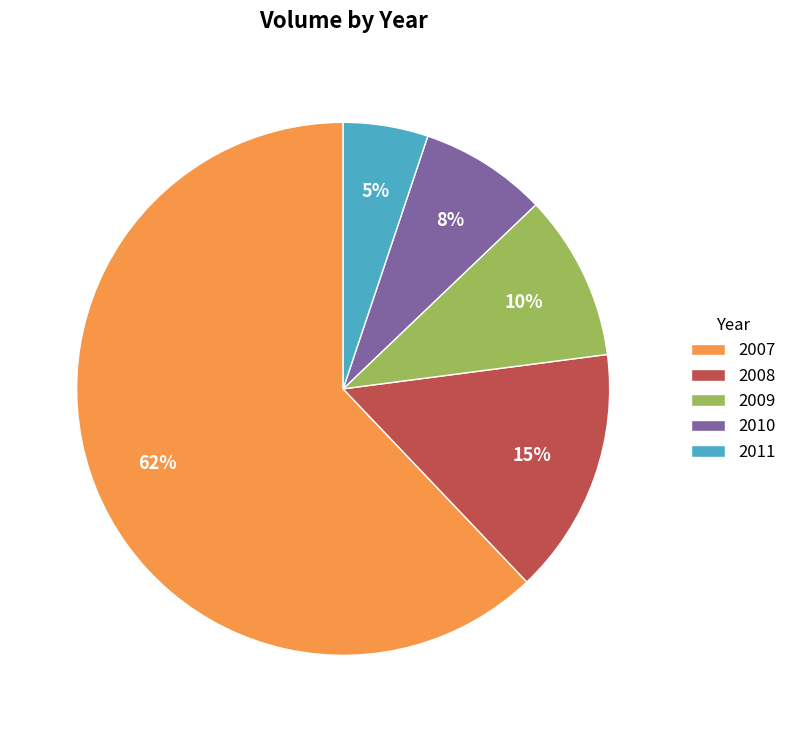

Is the sum of 2009 and 2011 greater than half?

No